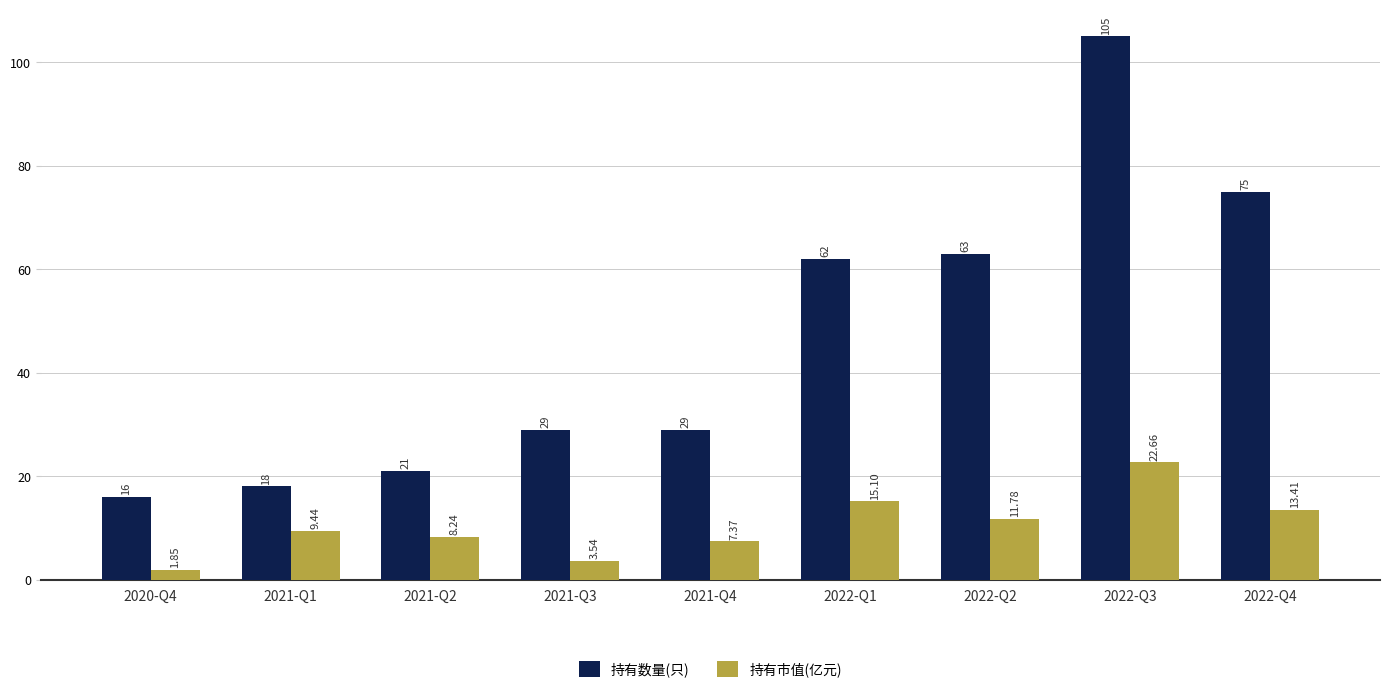

What position from the left is 2021-Q2?

3